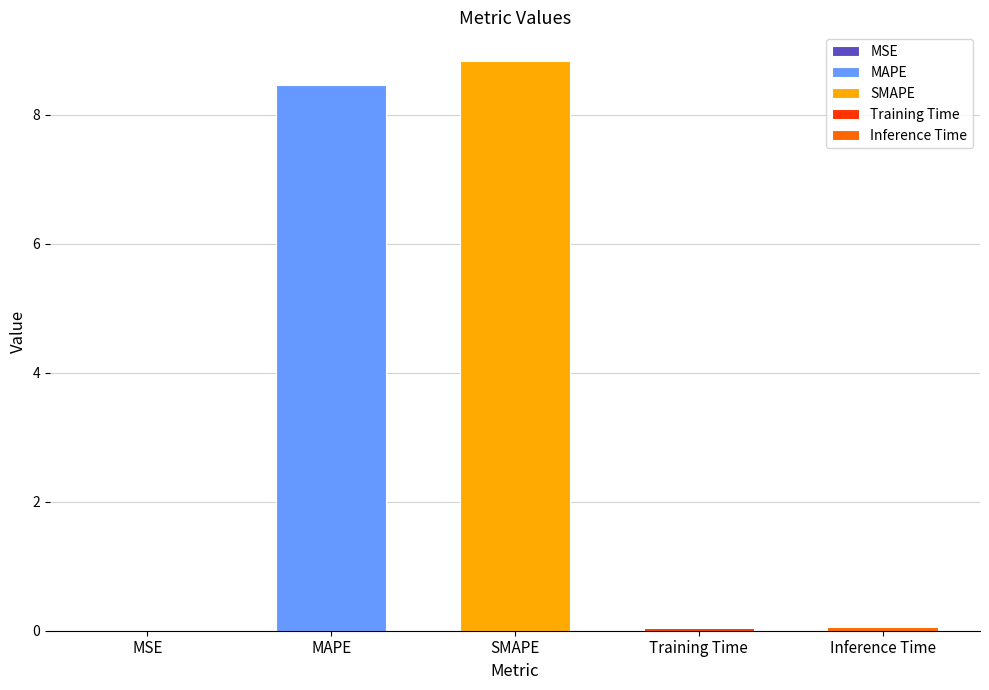

Reading left to right, extract all data points from this chart.

MSE=0.0	MAPE=8.5	SMAPE=8.8	Training Time=0.0	Inference Time=0.1